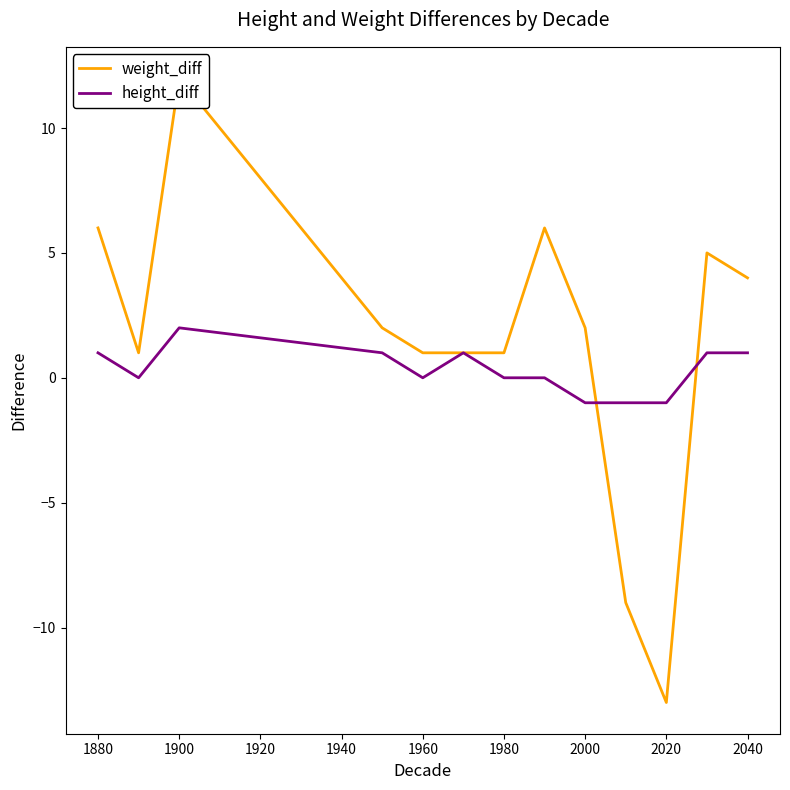

What is the difference between the second highest and minimum values in the height_diff series?

2